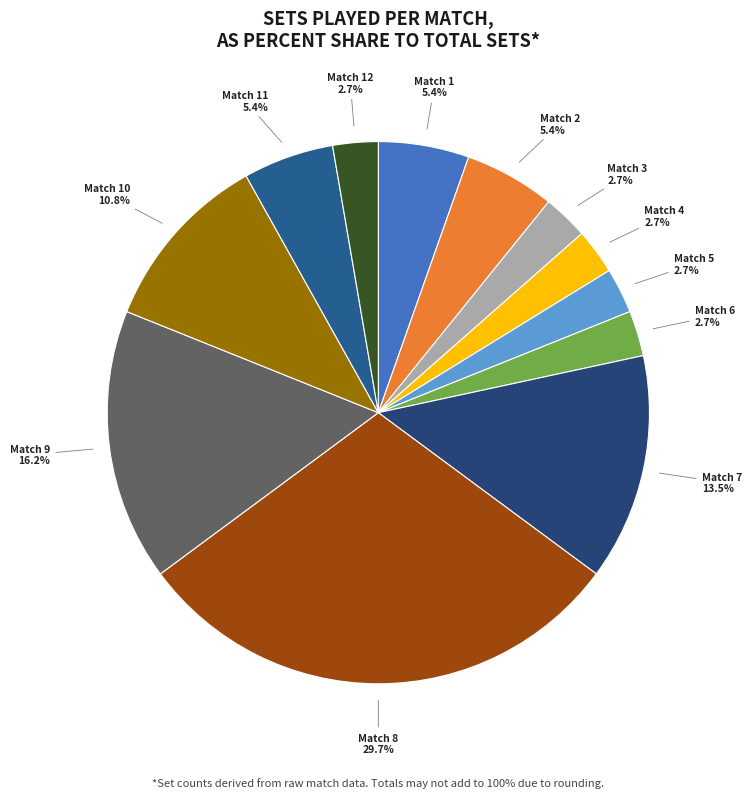

Do Match 3 2.7% and Match 7 13.5% together represent more than half of the pie?

No